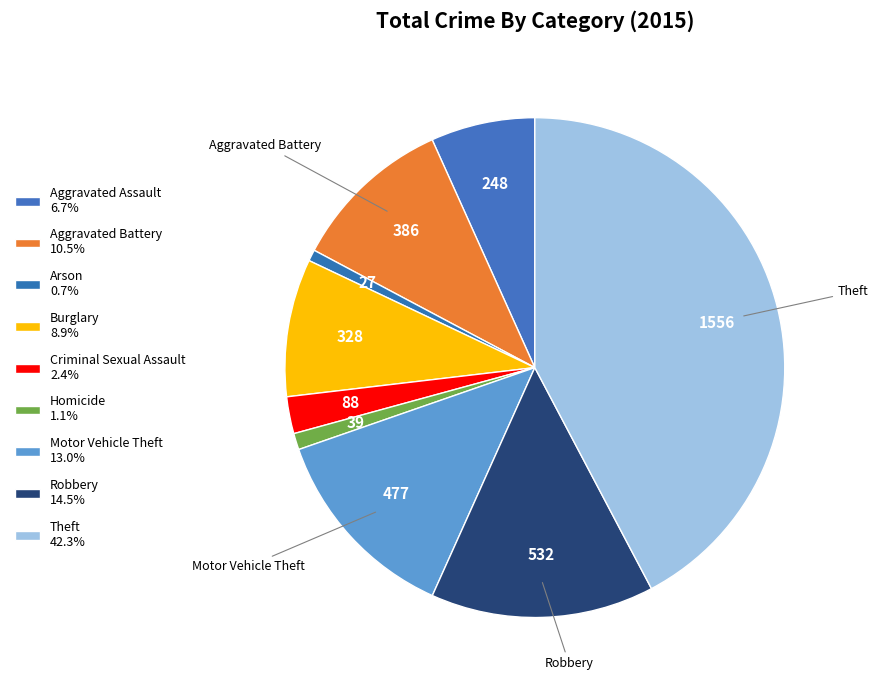

How many slices are in this pie chart?

9